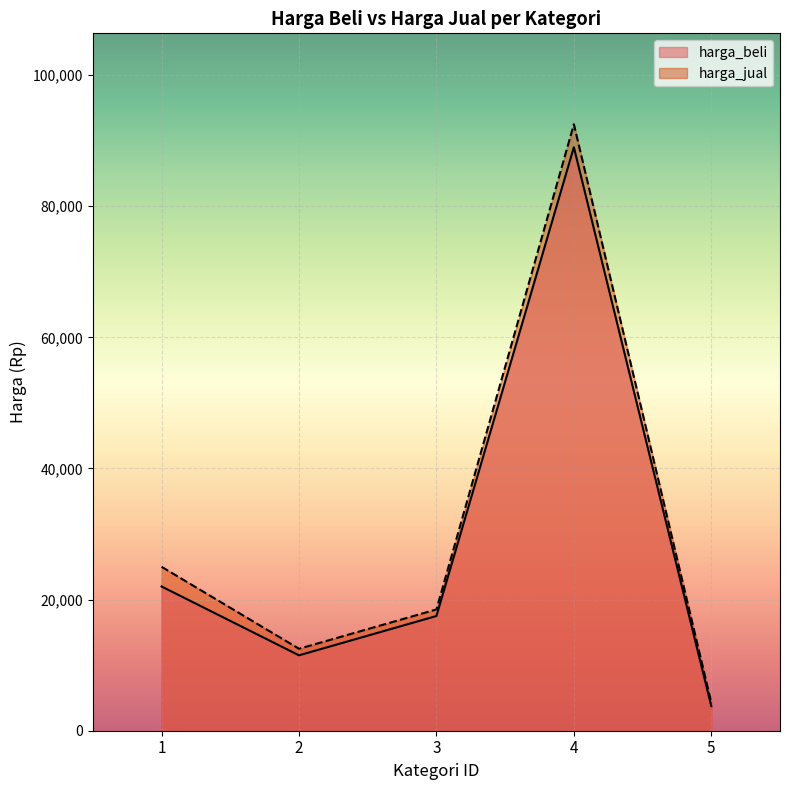

Is the value of harga_jual at 4 greater than the value of harga_beli at 4?

Yes